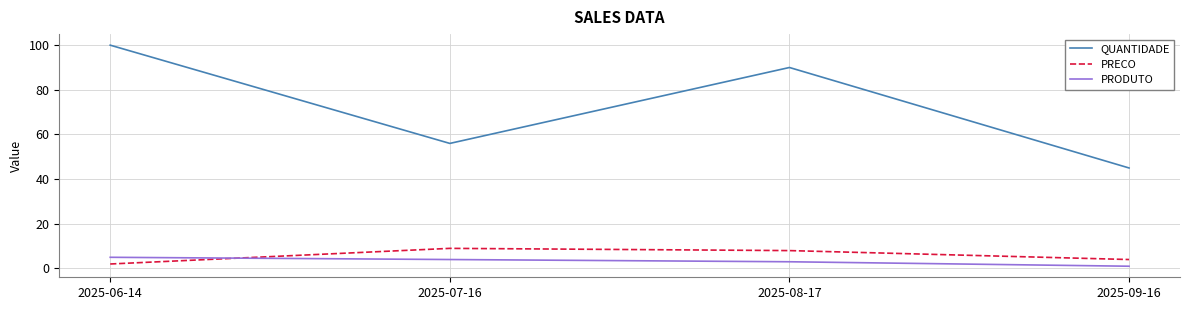

What value does the PRODUTO series have at 2025-07-16?

4